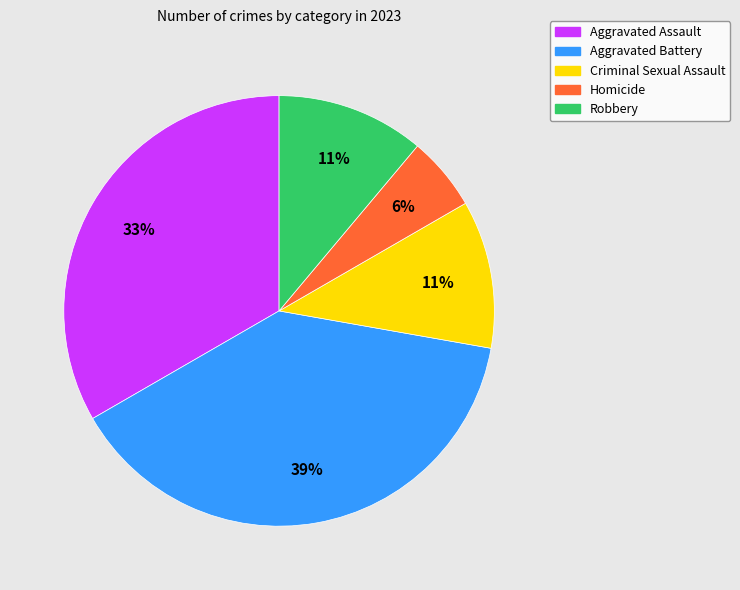

What percentage is the Homicide slice, to the nearest percent?

6%